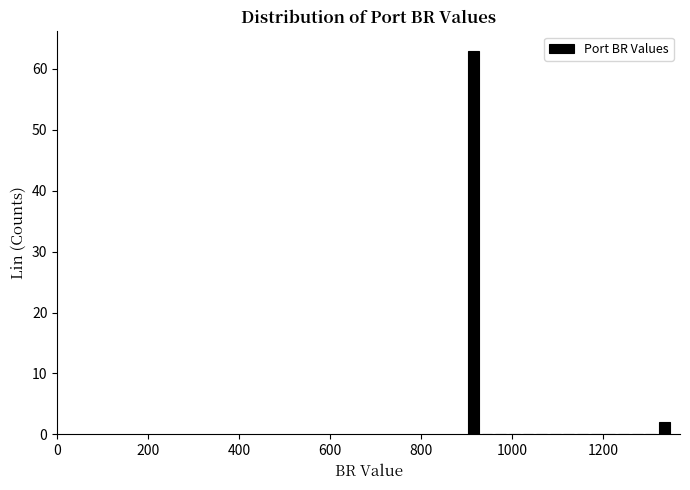

Read against the x-axis, roughly where is the centre of the tallest bar?

920